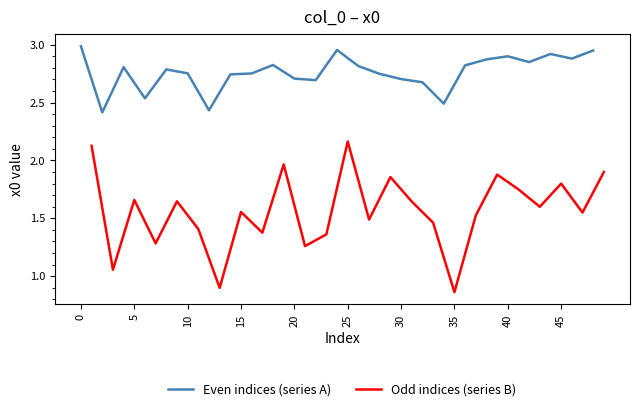

The value of Even indices (series A) at 20 is 4.6. True or false?

False